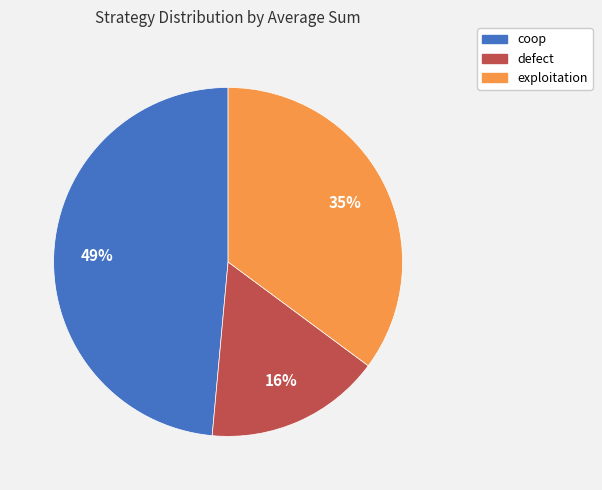

Which slice is the largest?

coop